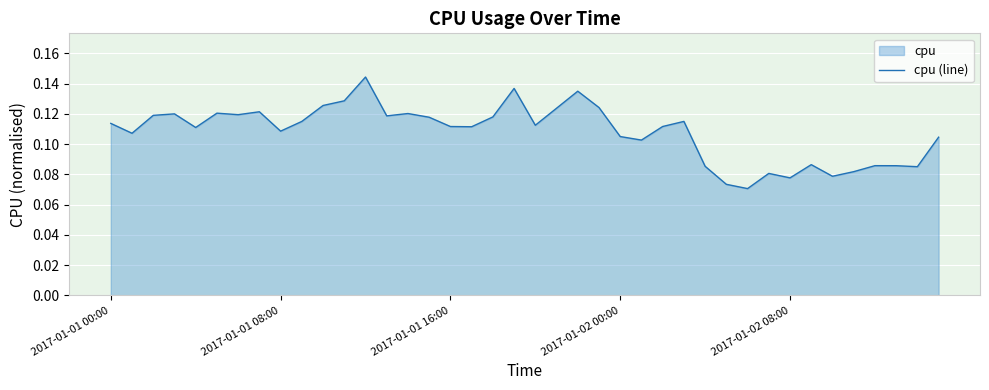

How many series are shown in this chart?

1